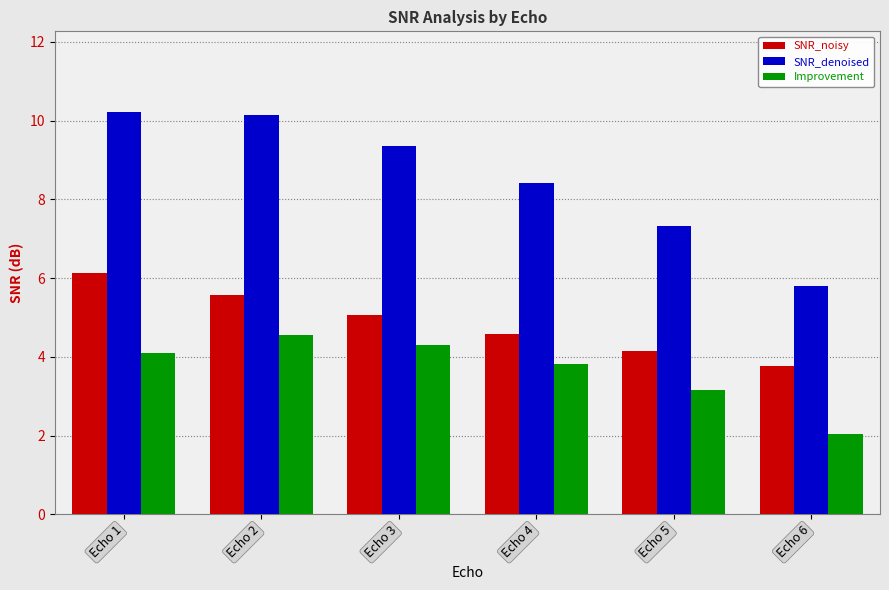

Which series has the largest range (max minus min)?

SNR_denoised